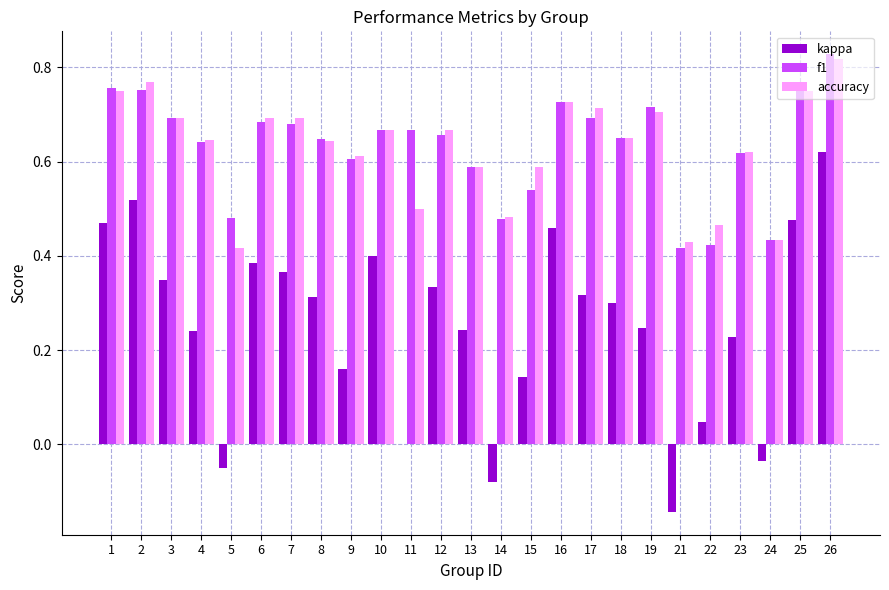

What is the sum of the accuracy values at 14 and 22?

0.9